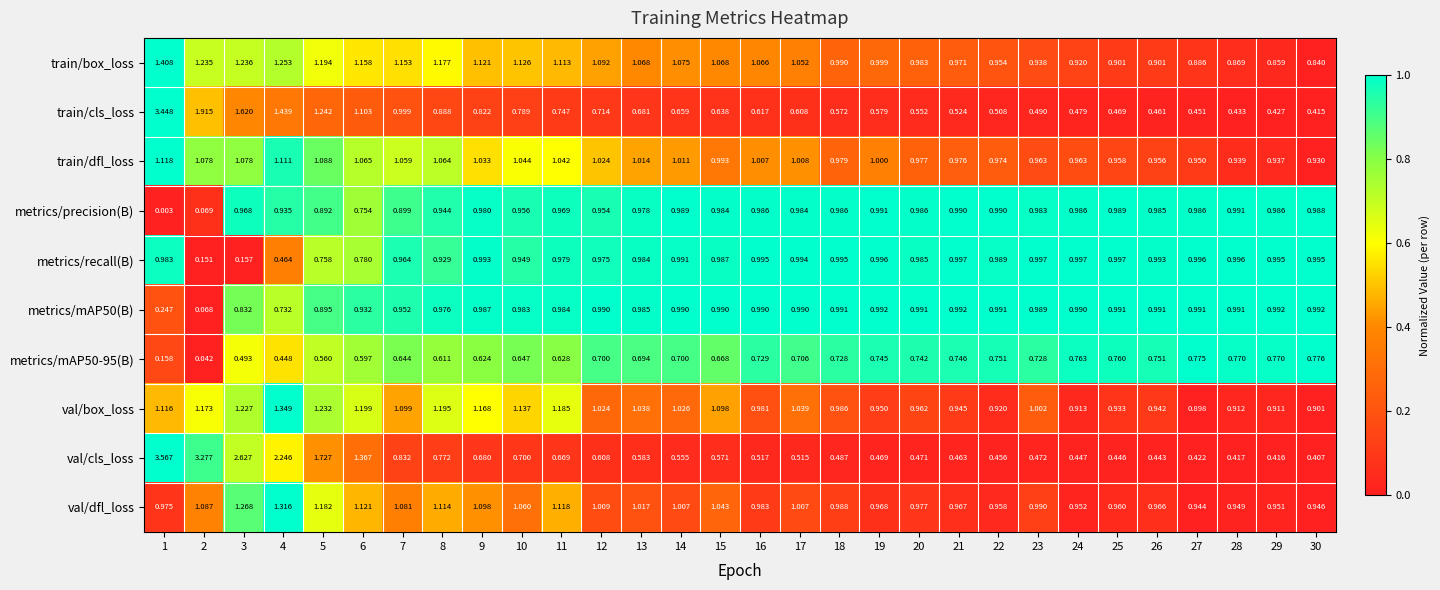

Between 1 and 20, which series saw the biggest shift?

val/cls_loss